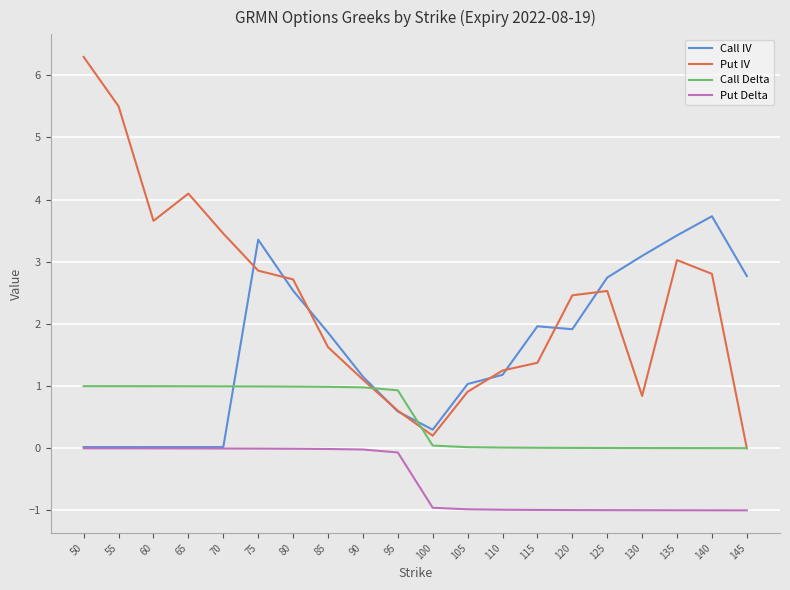

Where is Call IV nearest to the value 1?

105